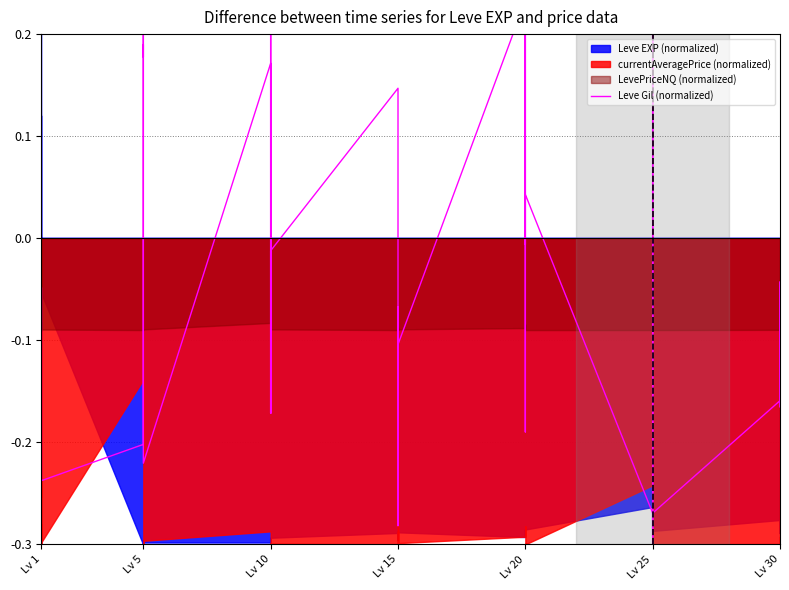

What is the sum of the values at Lv 15 and Lv 10?

-0.1